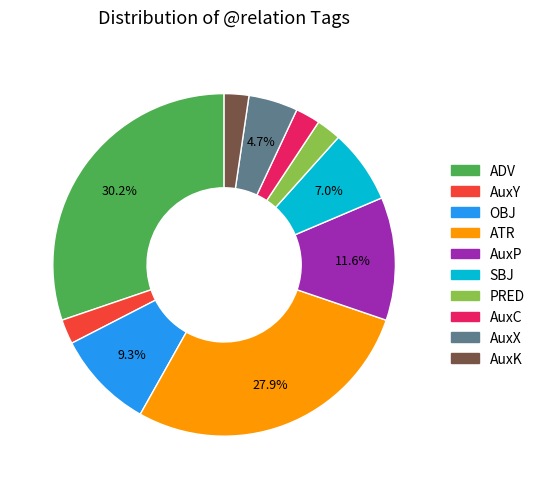

How many slices are in this pie chart?

10